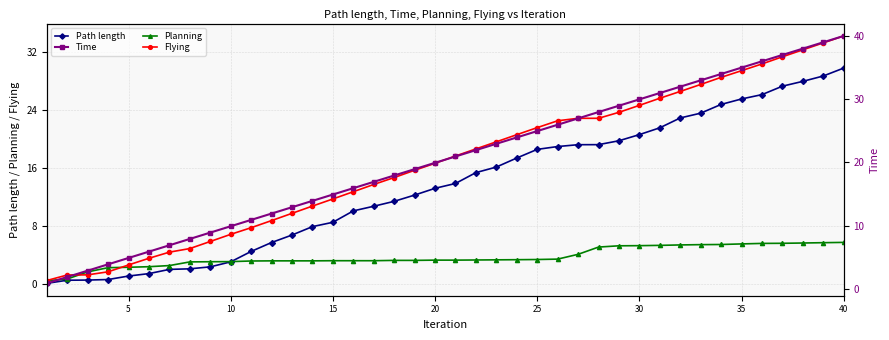

The Planning series shows 1.9 at 25. True or false?

False